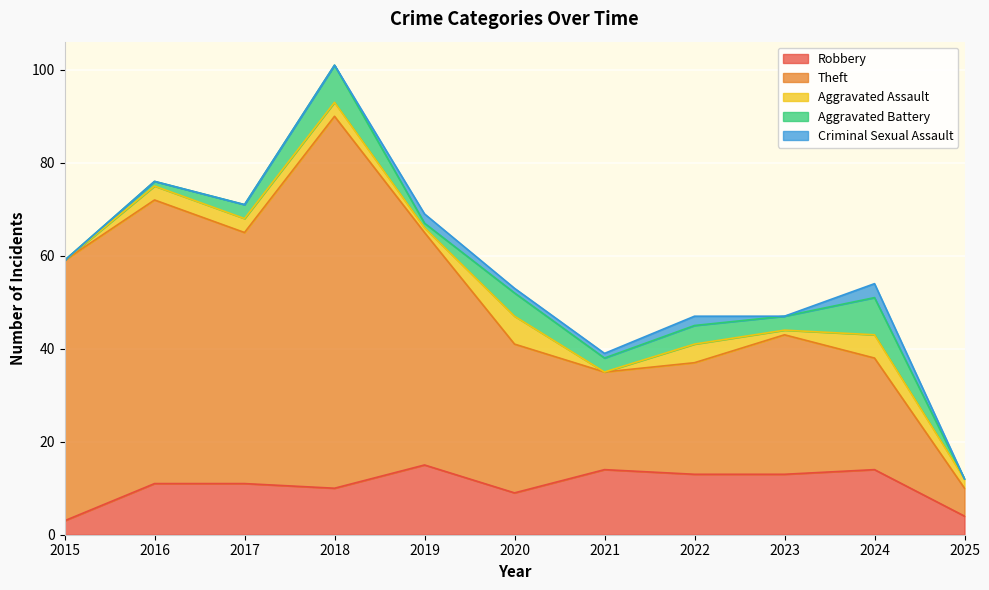

Reading left to right, transcribe all the data shown in this chart.

Robbery: 3	11	11	10	15	9	14	13	13	14	4
Theft: 56	61	54	80	50	32	21	24	30	24	6
Aggravated Assault: 0	3	3	3	1	6	0	4	1	5	2
Aggravated Battery: 0	1	3	8	1	5	3	4	3	8	0
Criminal Sexual Assault: 0	0	0	0	2	1	1	2	0	3	0